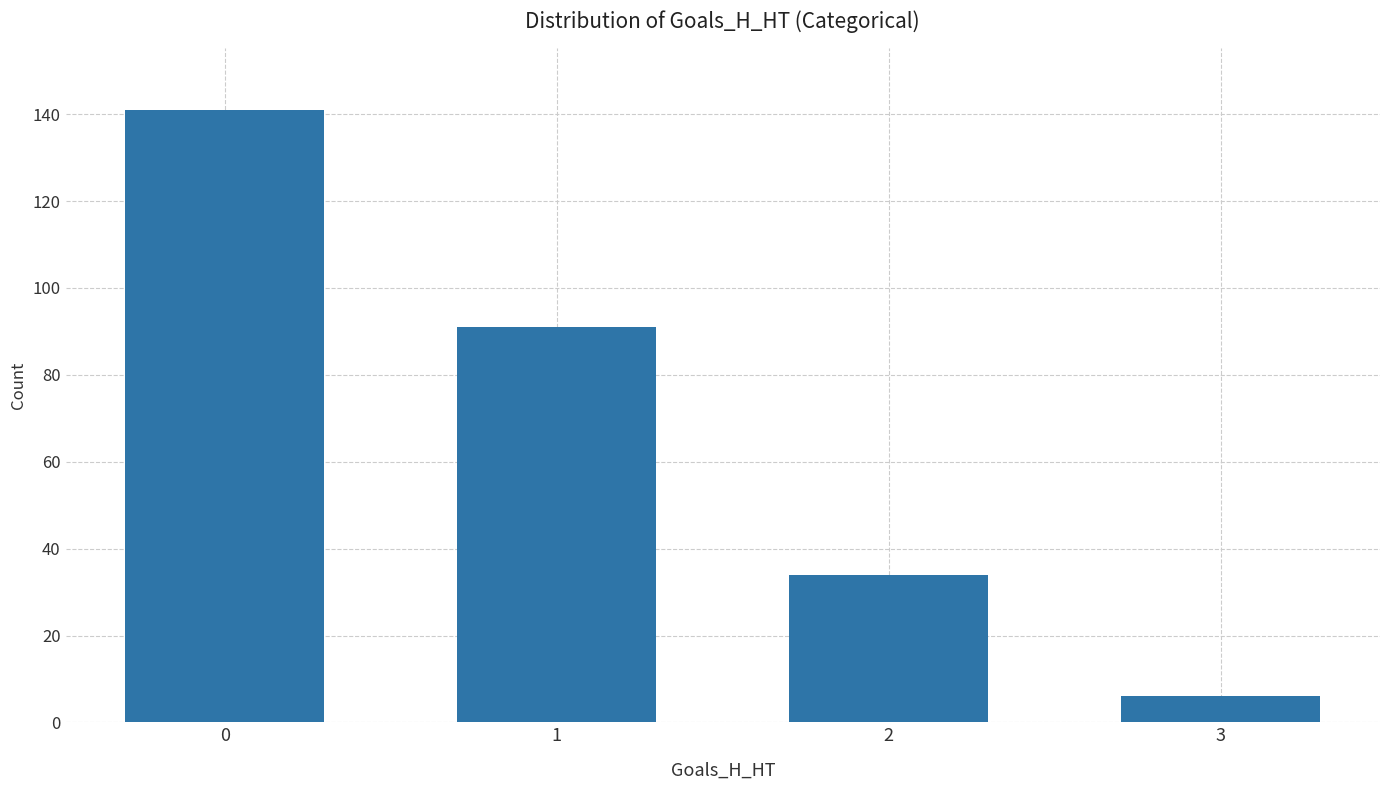

What is the difference between the maximum and minimum values?

135